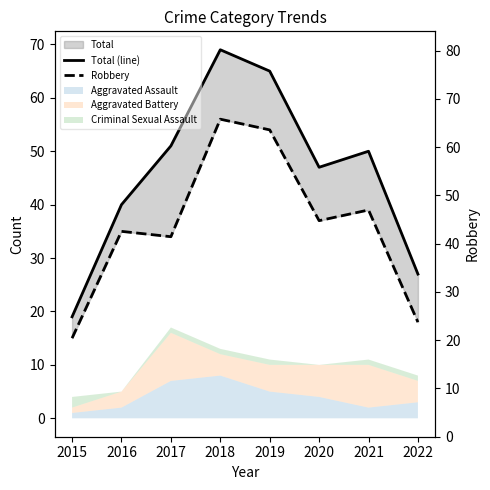

What is the total value across all series at 2022?

45